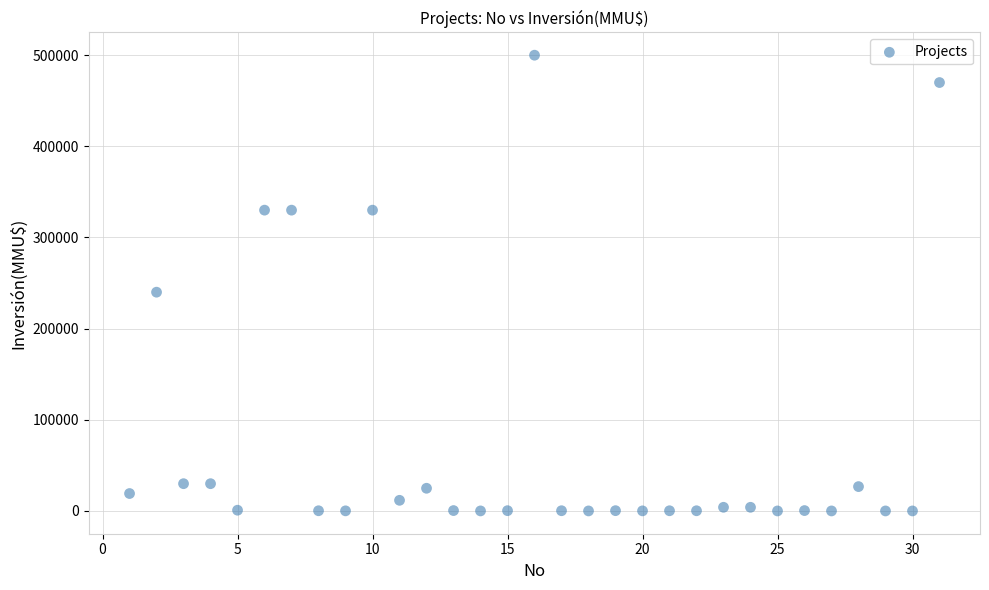

What is the range of Y values (max minus min)?

500000